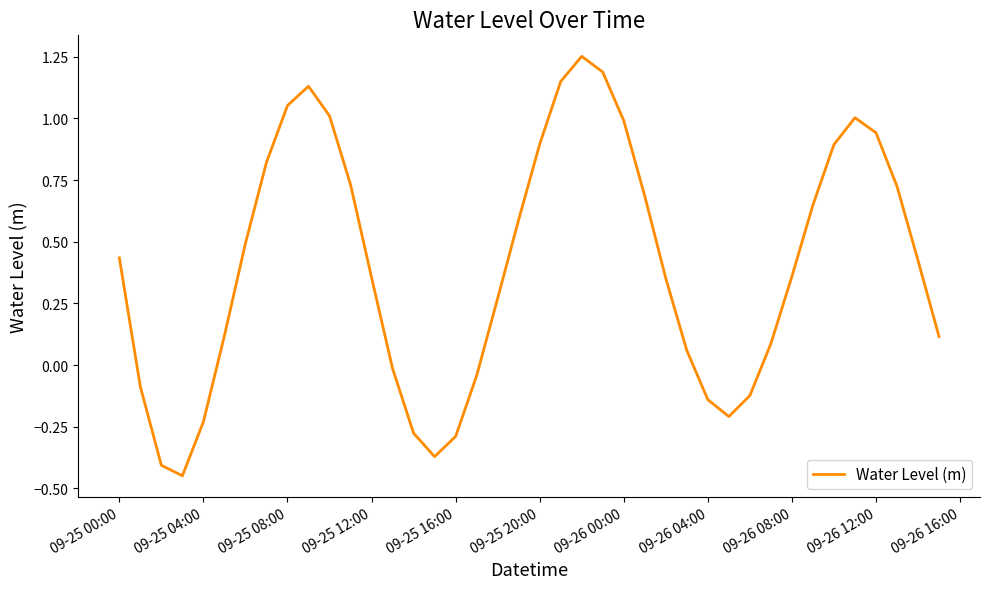

What is the difference between the maximum and minimum values?

1.7